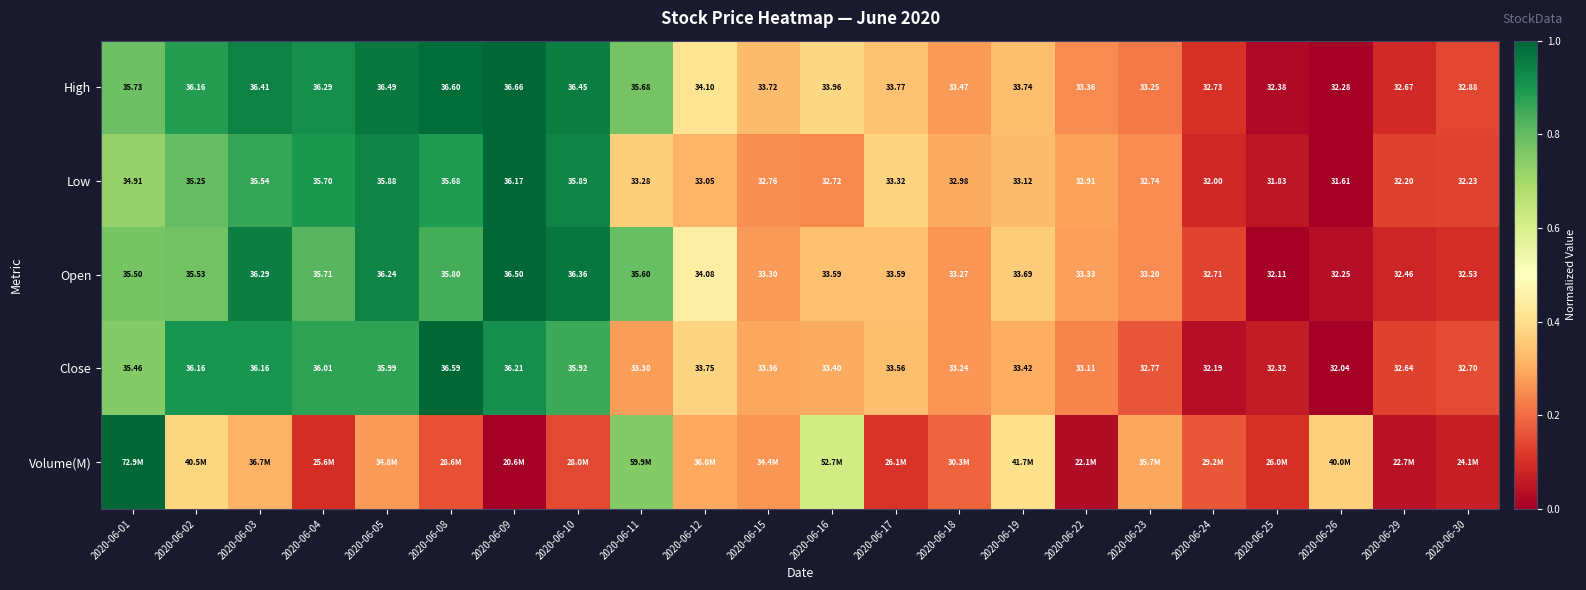

Is the value of High at 2020-06-30 greater than the value of Open at 2020-06-24?

Yes